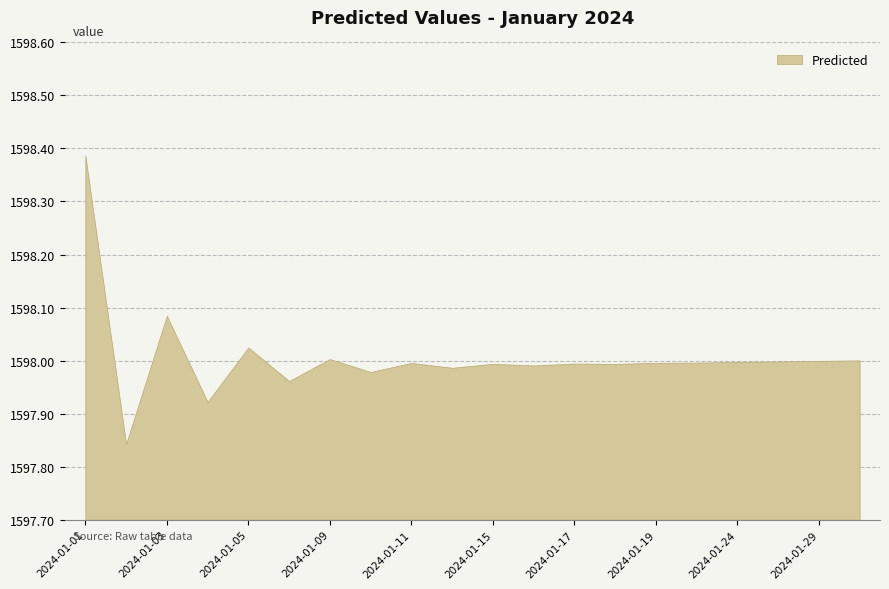

What is the difference between the second highest and minimum values?

0.2